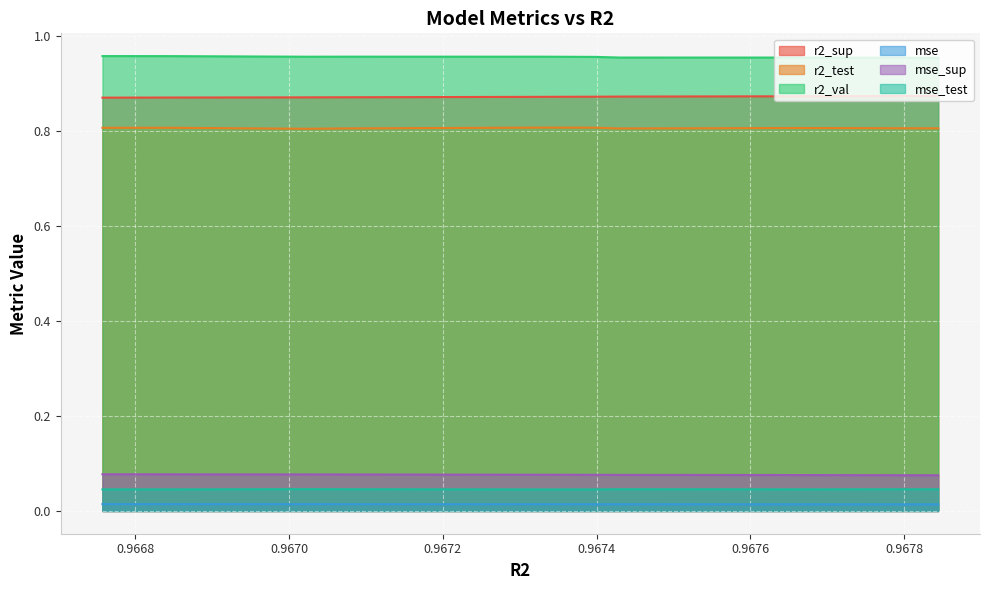

How many r2_sup values are between 0 and 1?

10